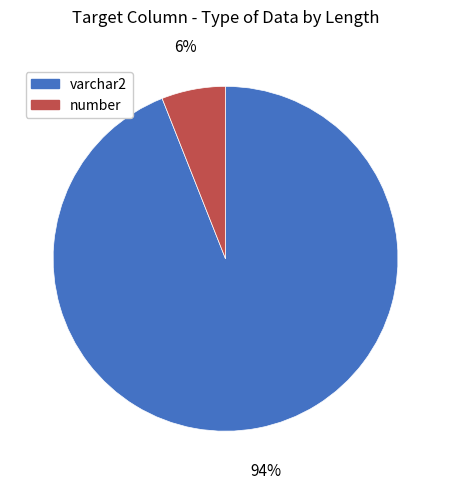

To the nearest percent, what is the combined percentage of varchar2 and number?

100%